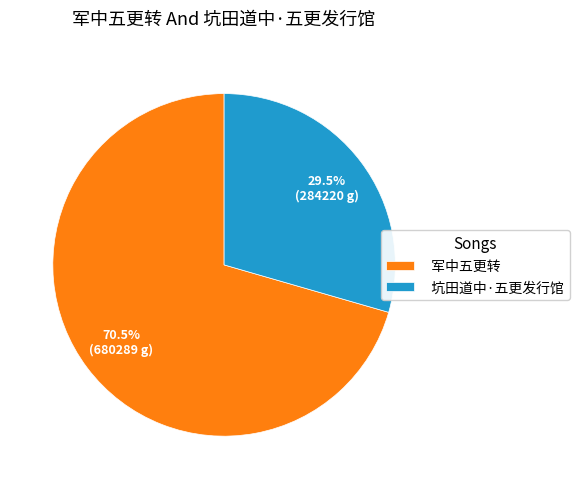

Which slice is the largest?

军中五更转